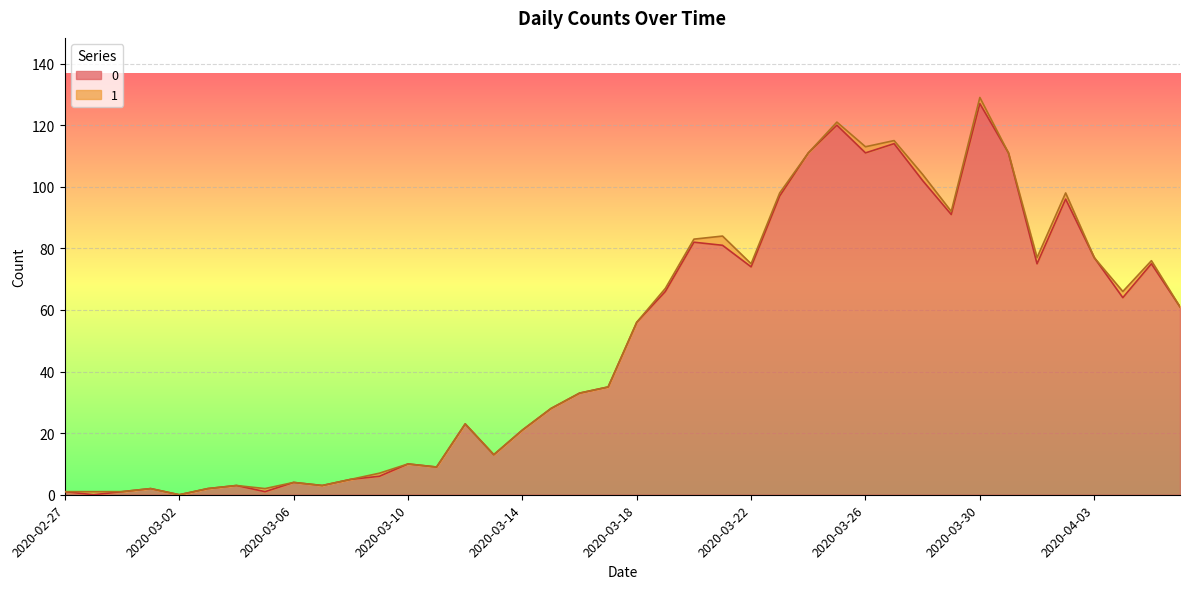

What is the average value?

50